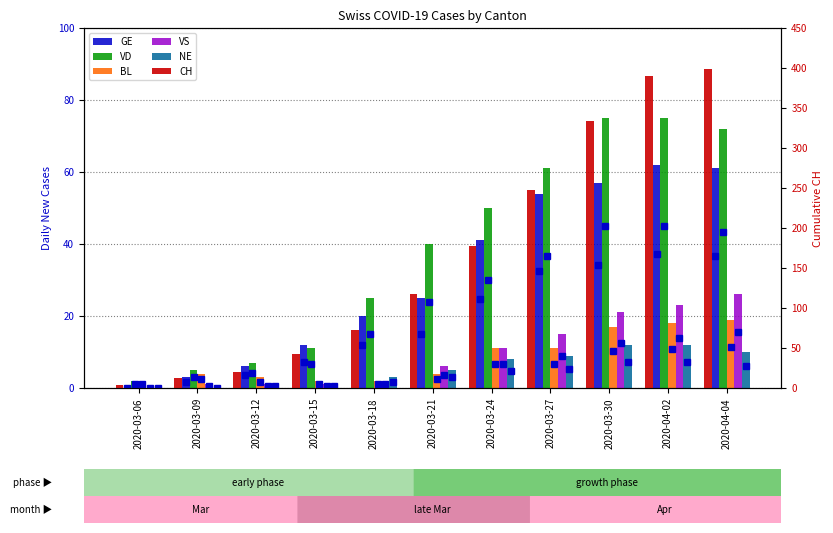

Where is GE nearest to the value 31?

2020-03-21